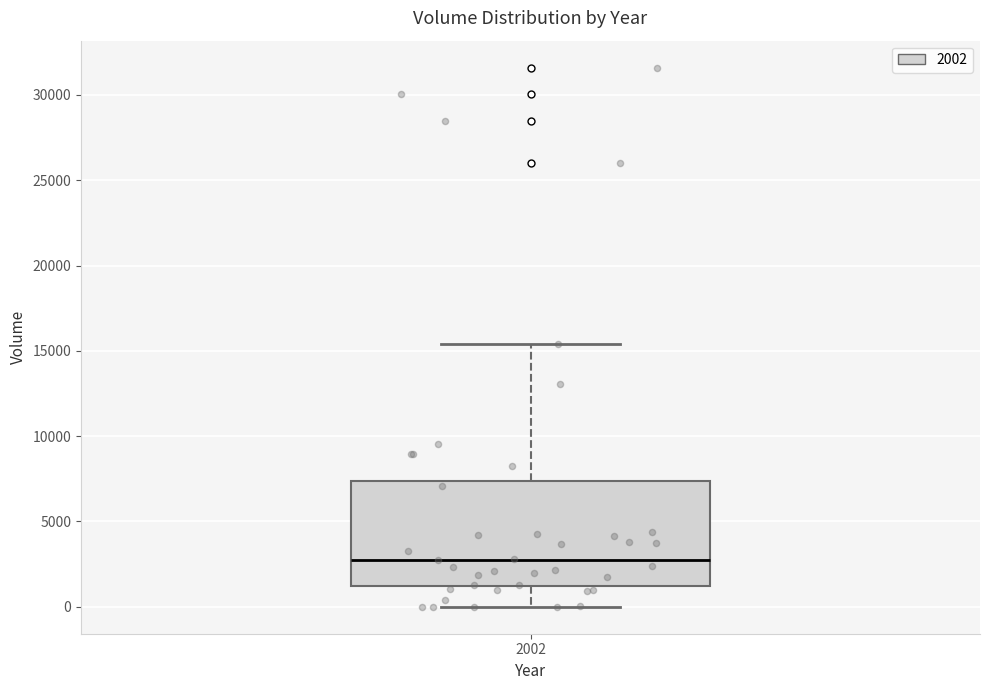

Read this box plot against the y-axis: the position of the median line, the range covered by the box, and the ends of both whiskers. The values are not printed on the chart, so give them approximately, as read against the axis.

median 3000, box 1000 to 7500, whiskers 0 to 15500